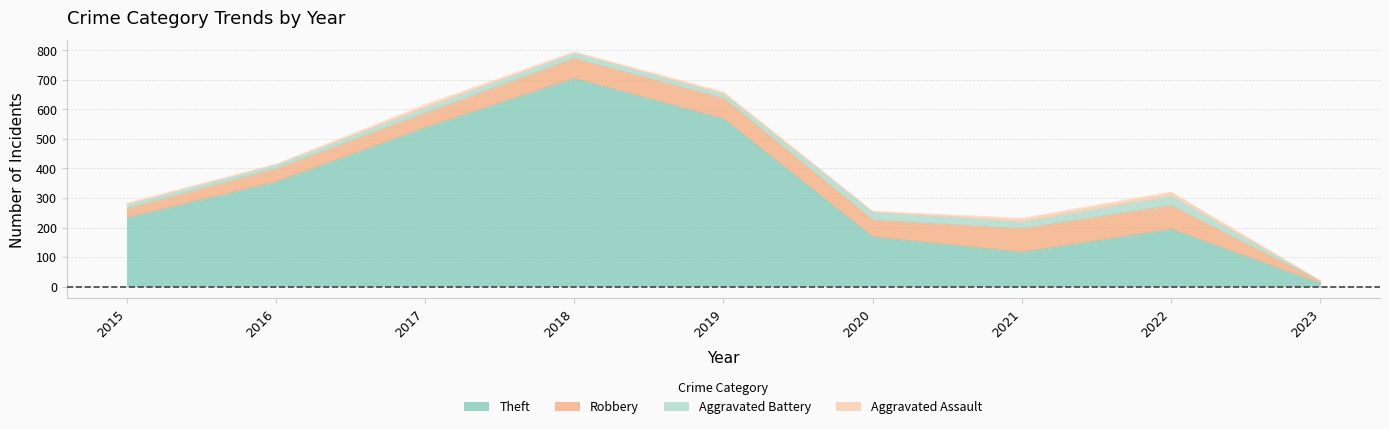

What is the average value of the Aggravated Battery series?

17